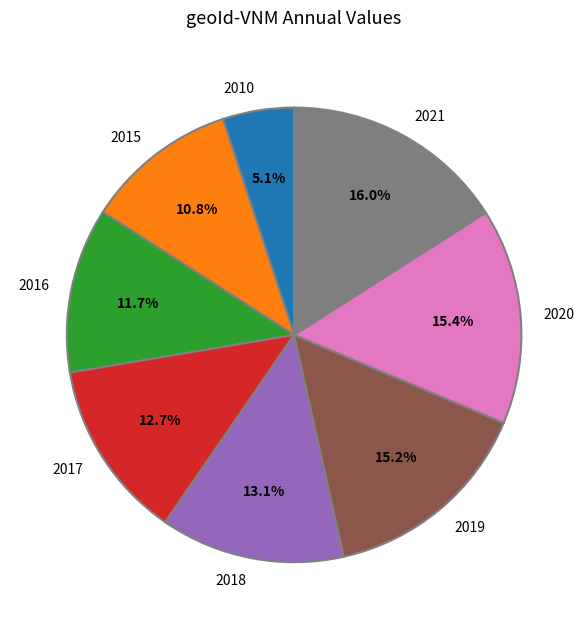

Does 2017 account for over 50% of the chart?

No